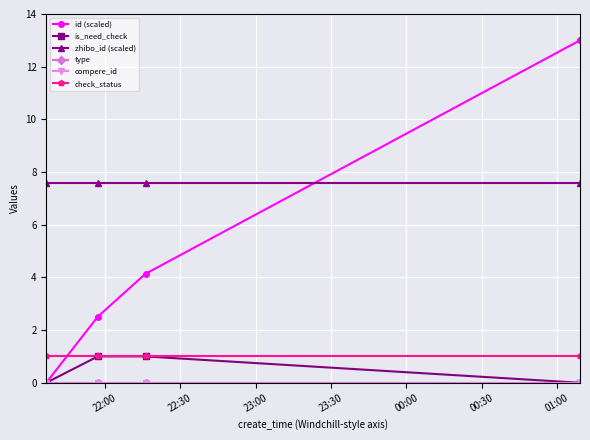

True or false: id (scaled) and type intersect in this chart.

False